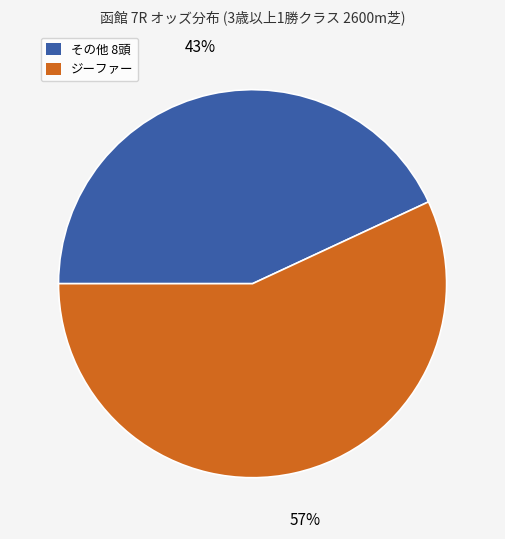

To the nearest percent, what is the difference between the largest and smallest slice percentages?

14%